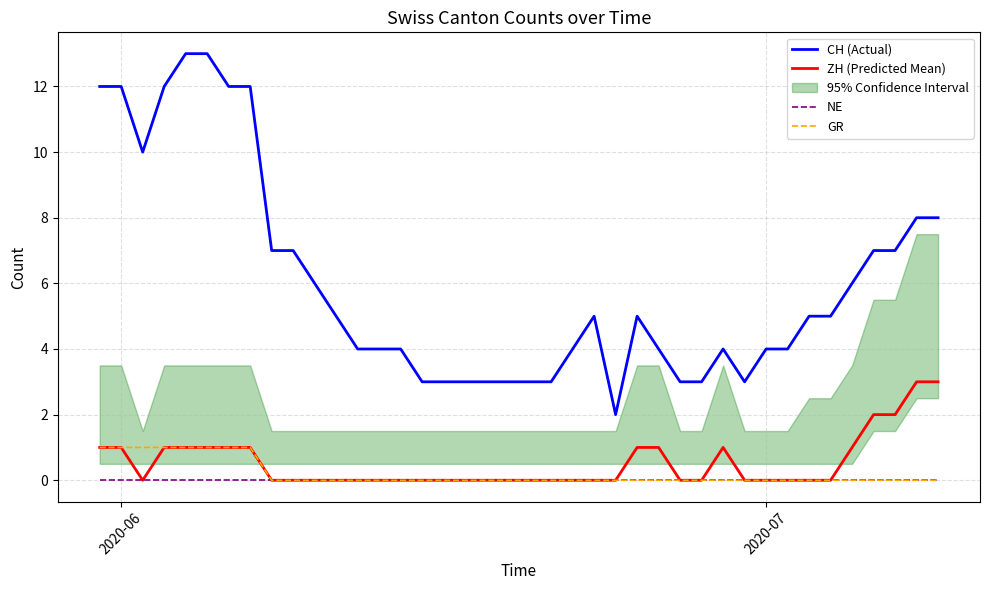

What is the highest value of the ZH (Predicted Mean) series?

3